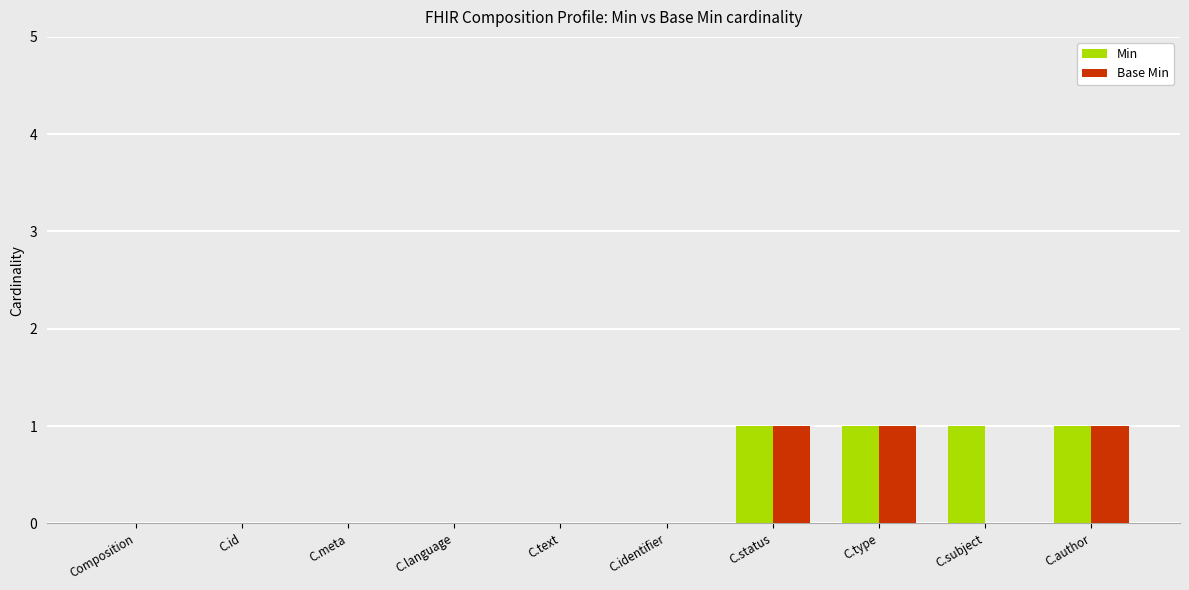

Is it true that Min equals 0 at C.id?

True